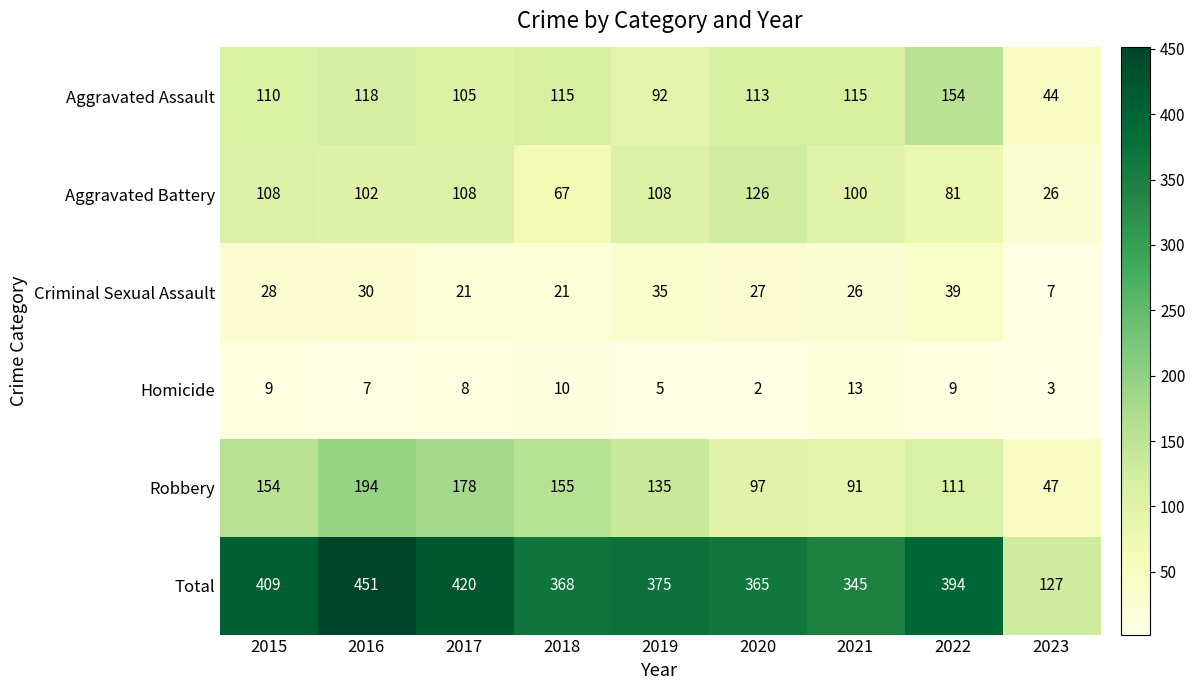

At which category is the sum across all series the highest?

2016